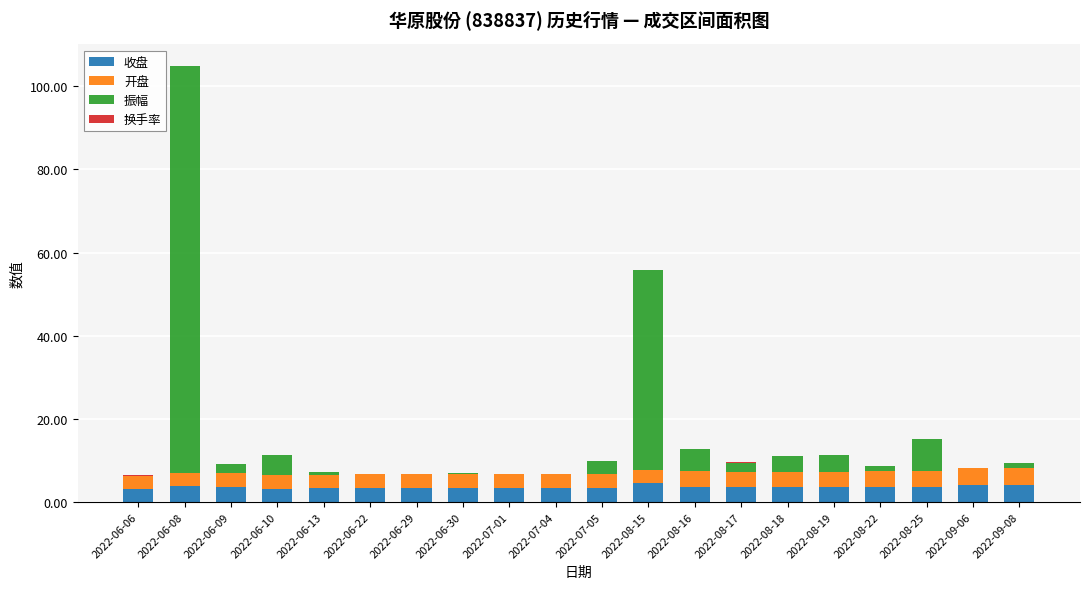

What is the label of the 4th bar from the left?

2022-06-10